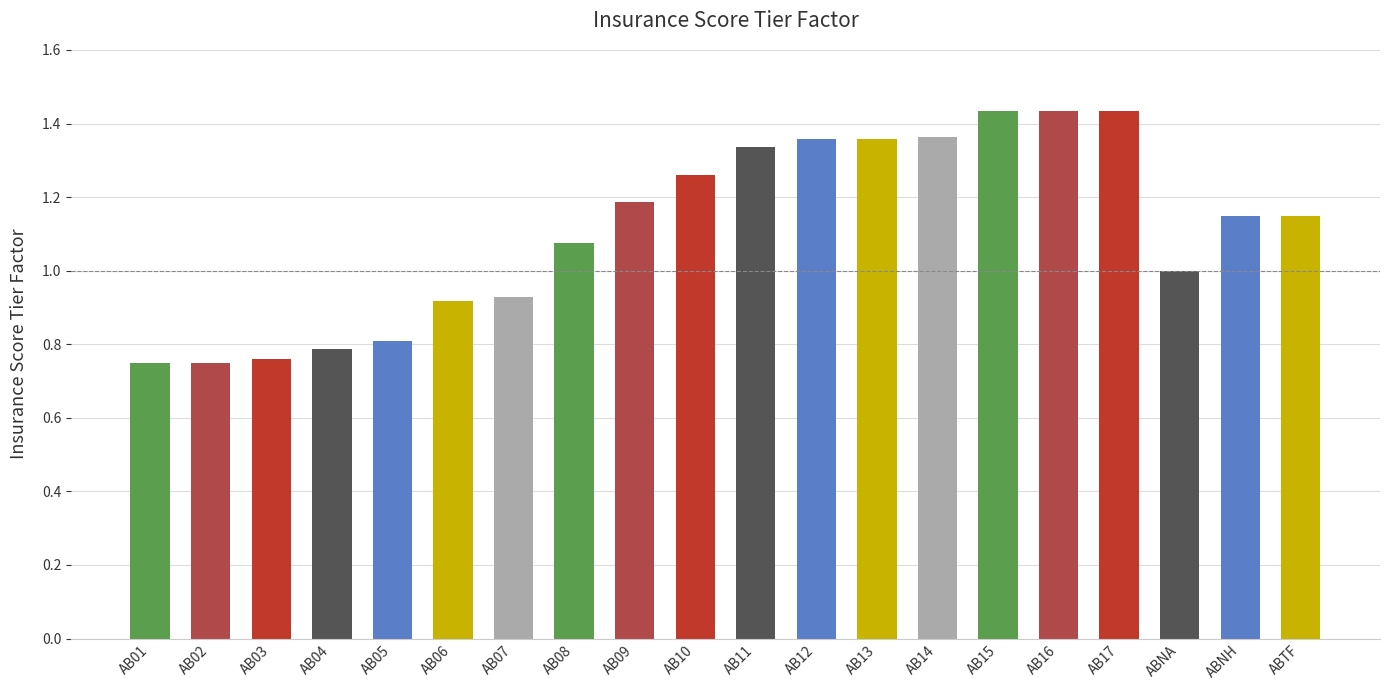

Which has a higher value, AB06 or AB08?

AB08